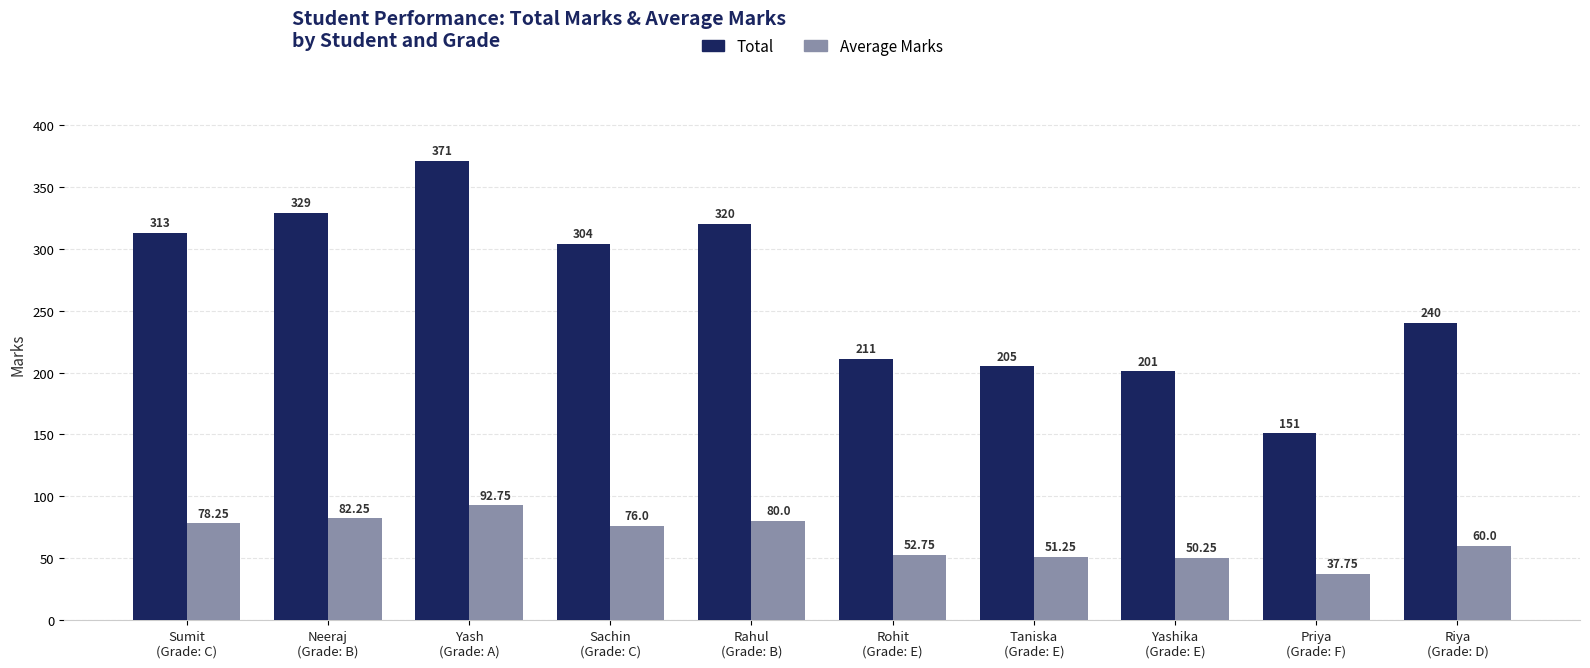

Which series has the largest range (max minus min)?

Total